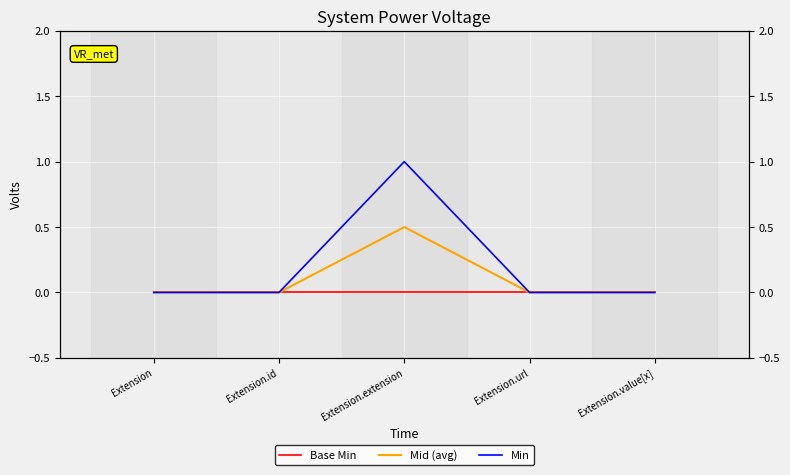

What is the difference between the maximum and minimum values in the Min series?

1.0